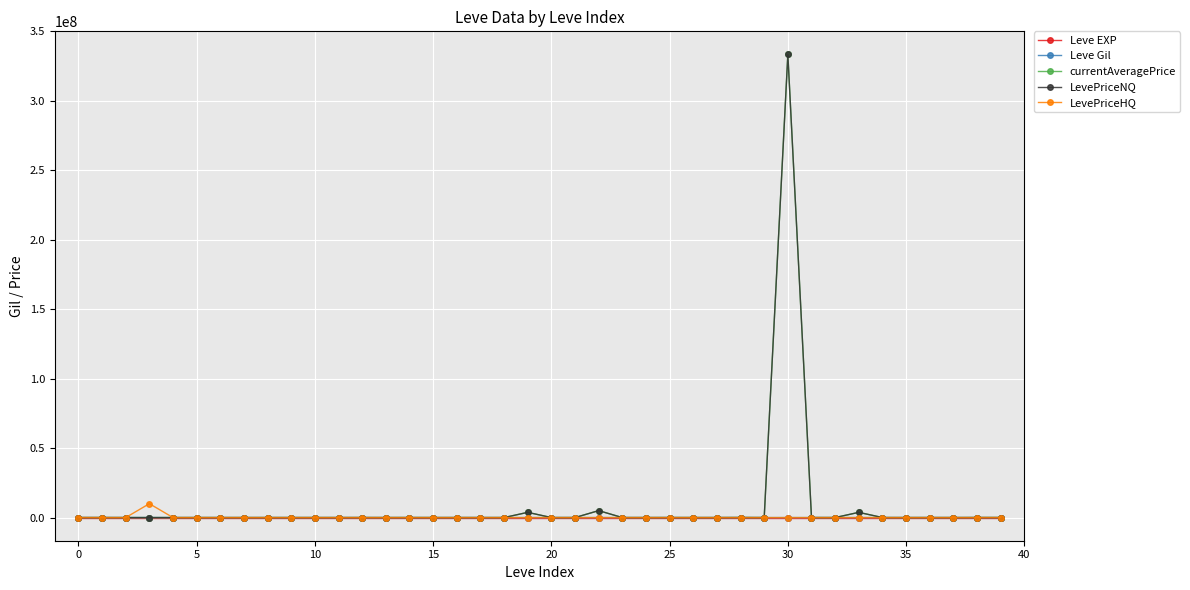

What is the maximum value for LevePriceNQ?

333336540